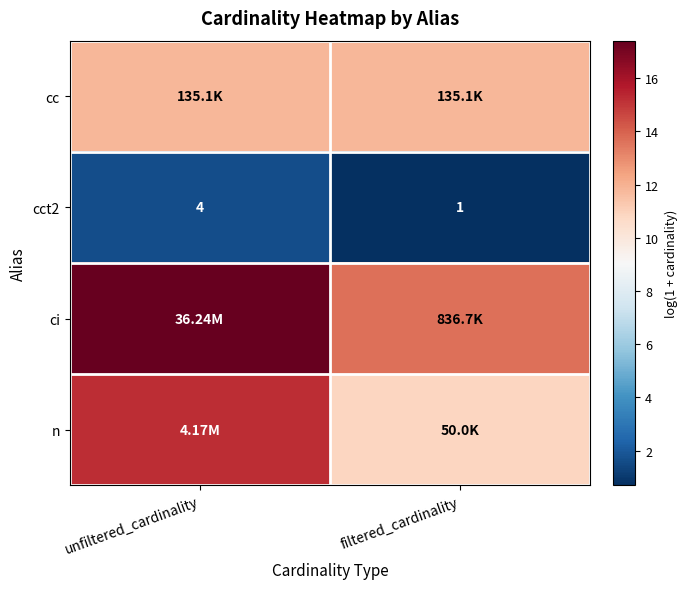

List the labels in order of cct2 value, largest first.

unfiltered_cardinality, filtered_cardinality